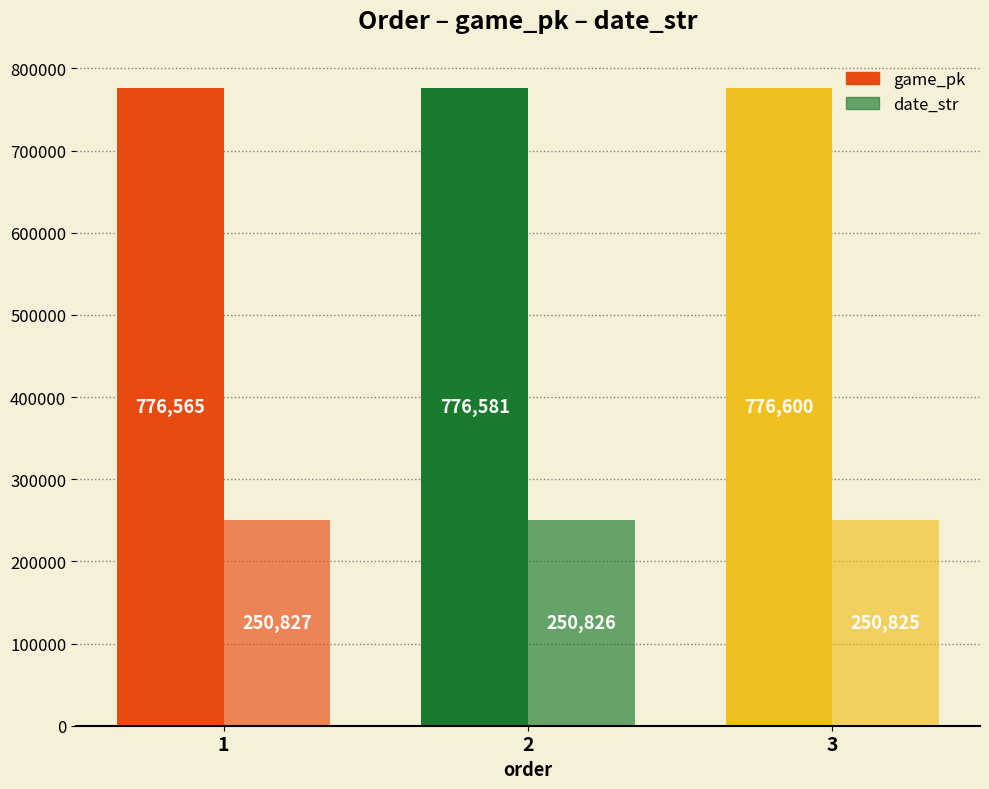

Which label corresponds to the smallest value in the chart?

3